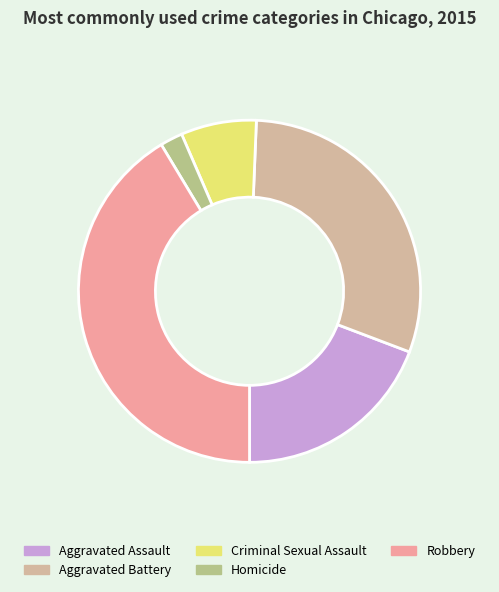

How many segments does this pie chart have?

5